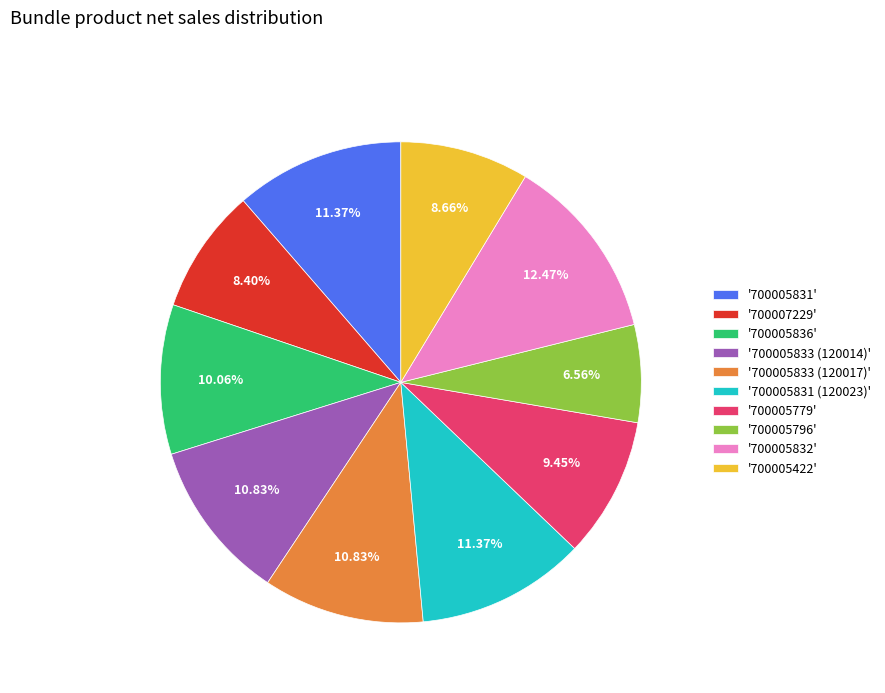

How many segments does this pie chart have?

10